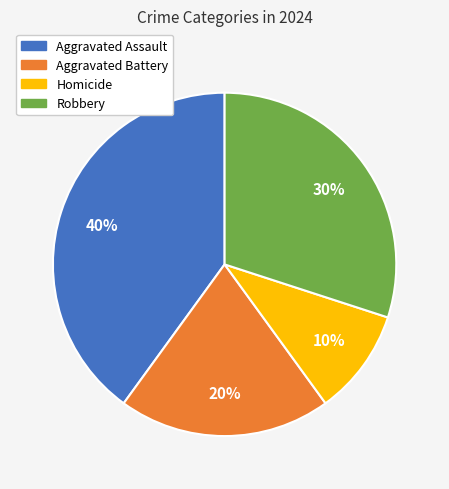

To the nearest percent, what portion does Homicide represent?

10%